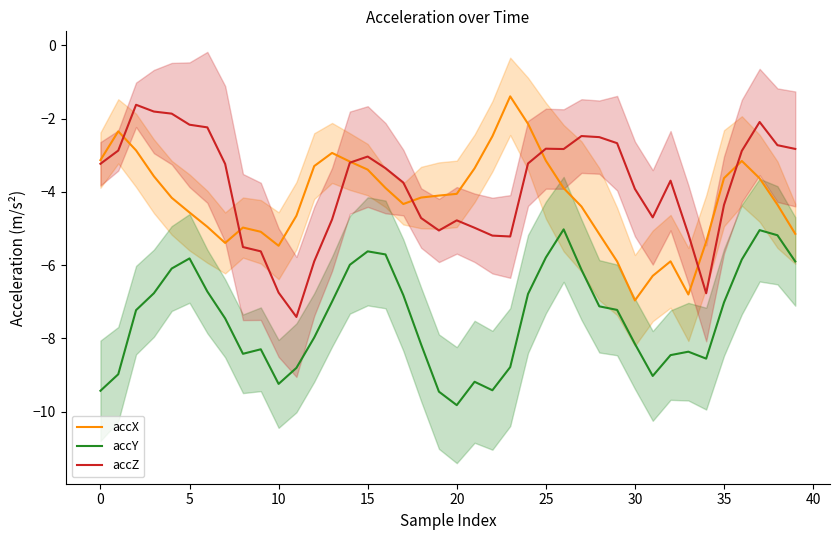

Which has a higher value, 36 or 27?

36